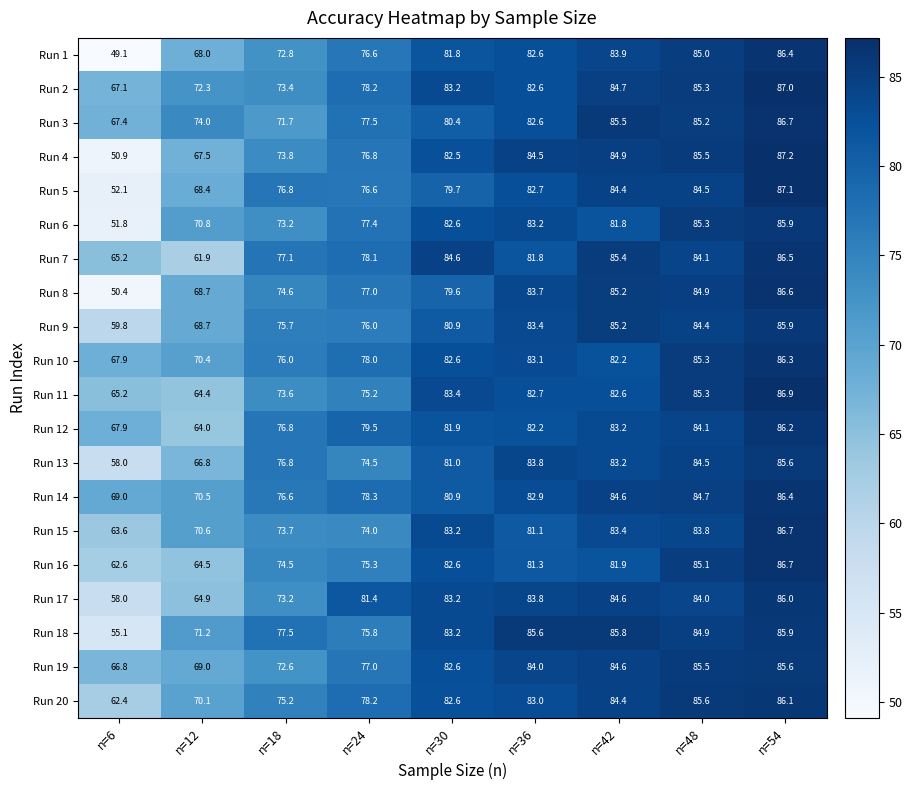

How many series are shown in this chart?

20